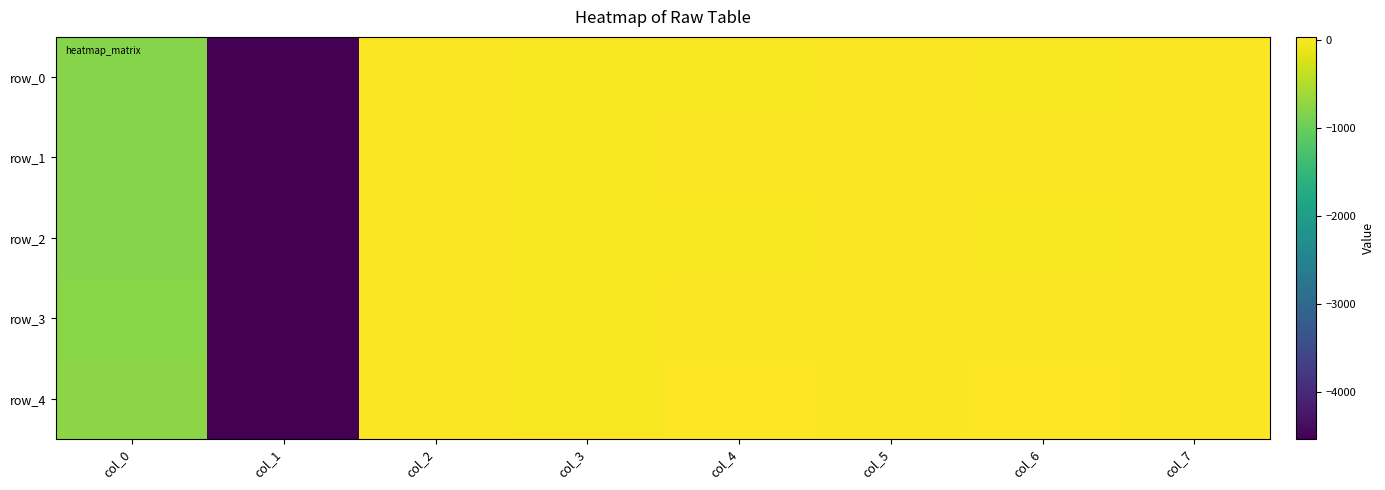

Is the value of row_3 at col_7 greater than the value of row_0 at col_2?

Yes